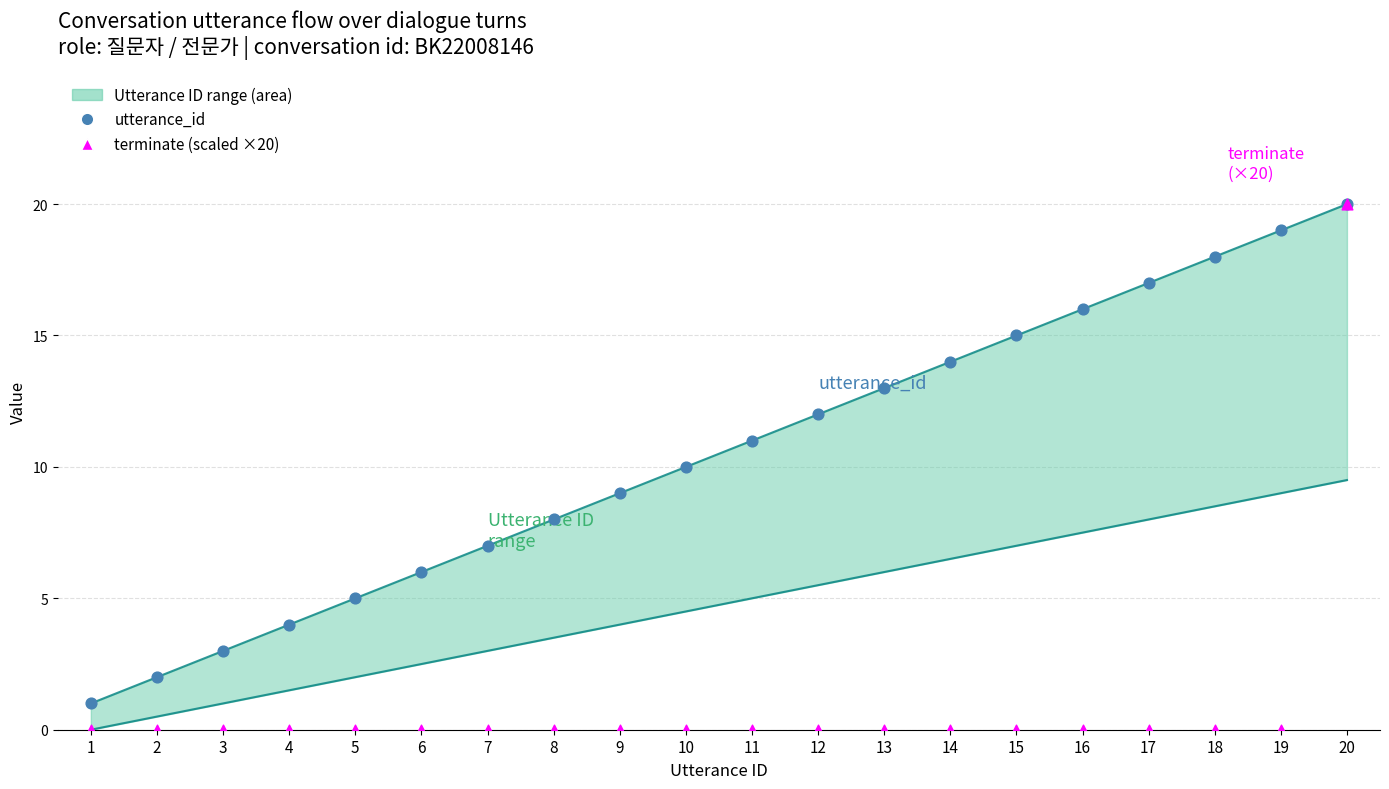

What is the total value across all series at 19?

19